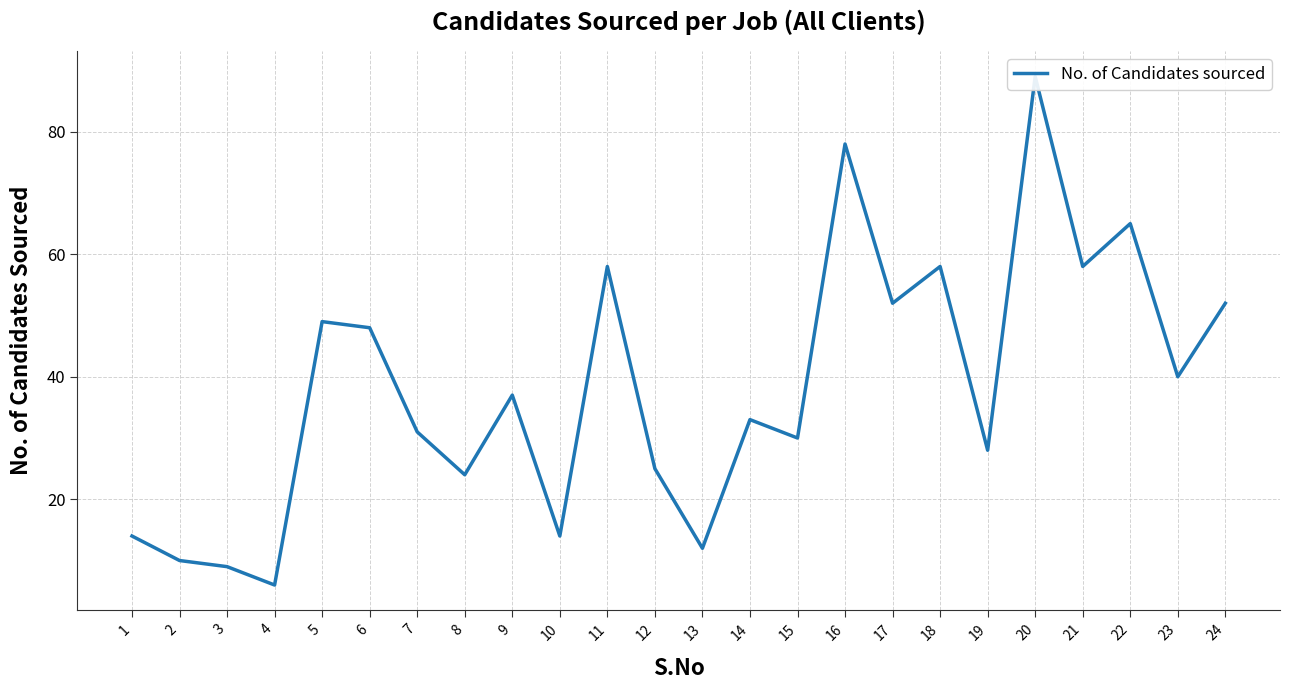

Approximately how many times larger is the value at 15 compared to 19?

1.1